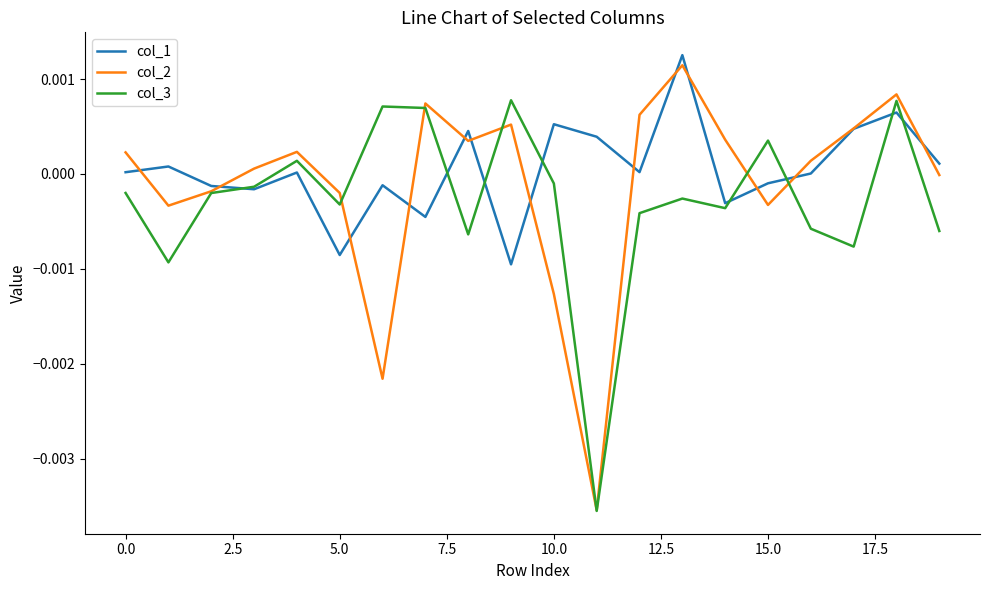

Which series has the widest spread of values?

col_2